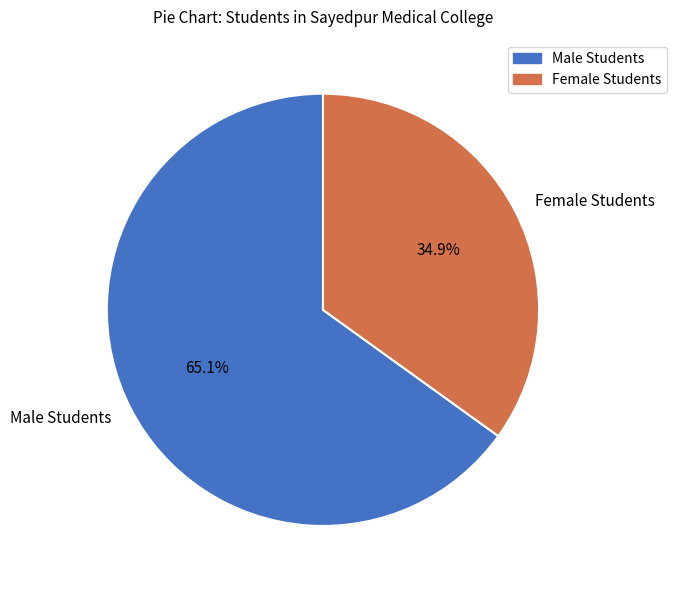

Approximately how many times larger is the value at Female Students compared to Male Students?

0.5